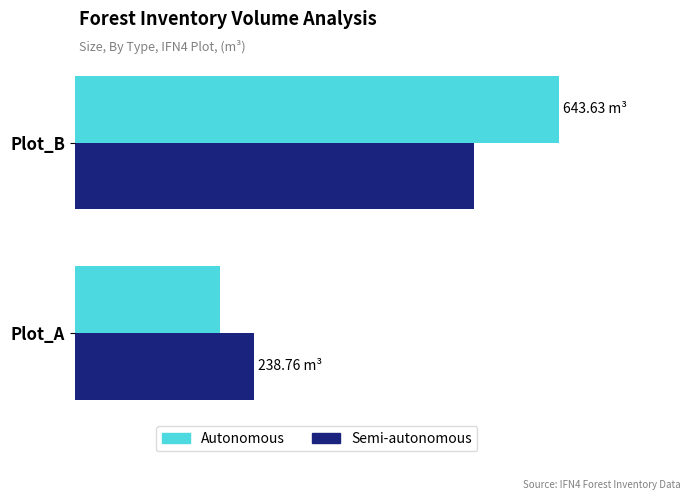

What are all the series names shown in the legend?

Autonomous, Semi-autonomous